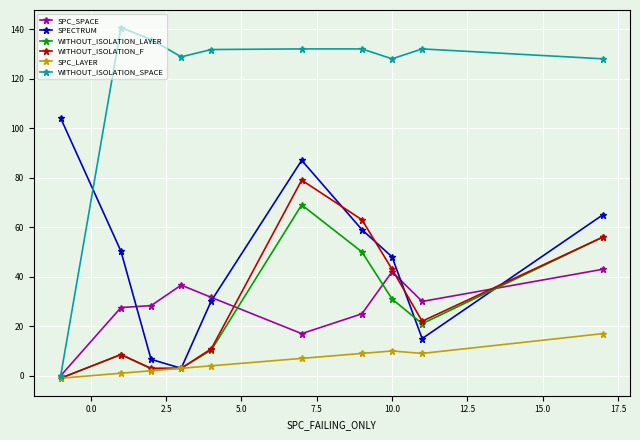

List the series in order of their peak value, lowest first.

SPC_LAYER, SPC_SPACE, WITHOUT_ISOLATION_LAYER, WITHOUT_ISOLATION_F, SPECTRUM, WITHOUT_ISOLATION_SPACE